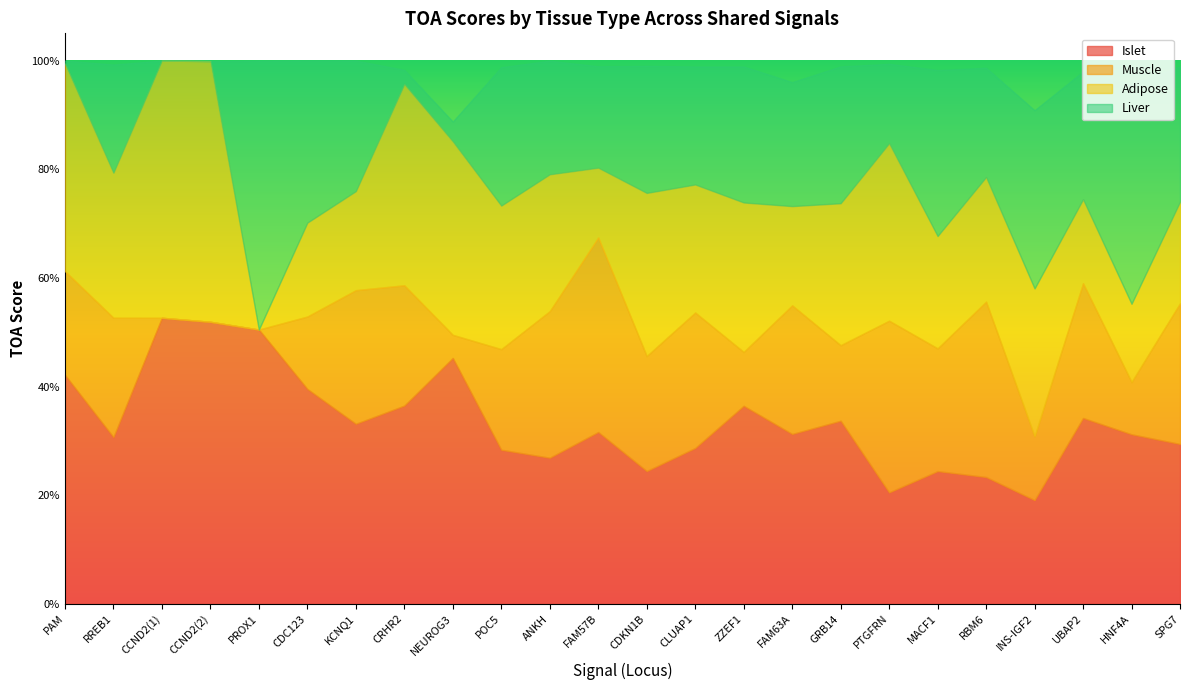

What is the label of the 10th point from the left?

POC5